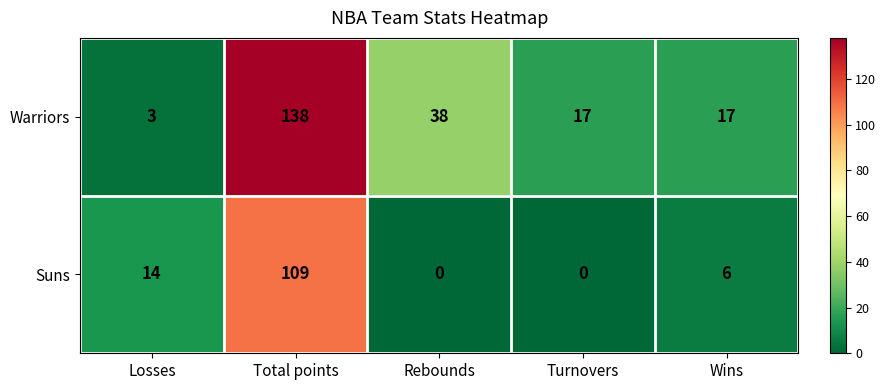

Count the Warriors values in the range 17 to 38.

3